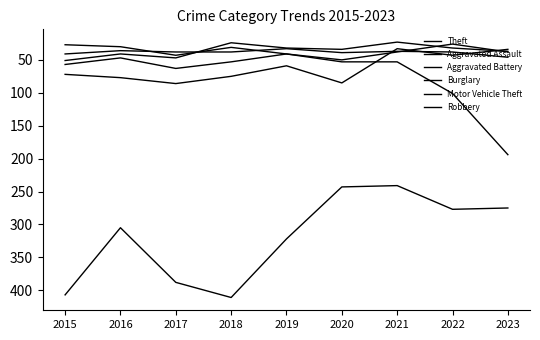

Is this an area chart (filled region under the line)?

No